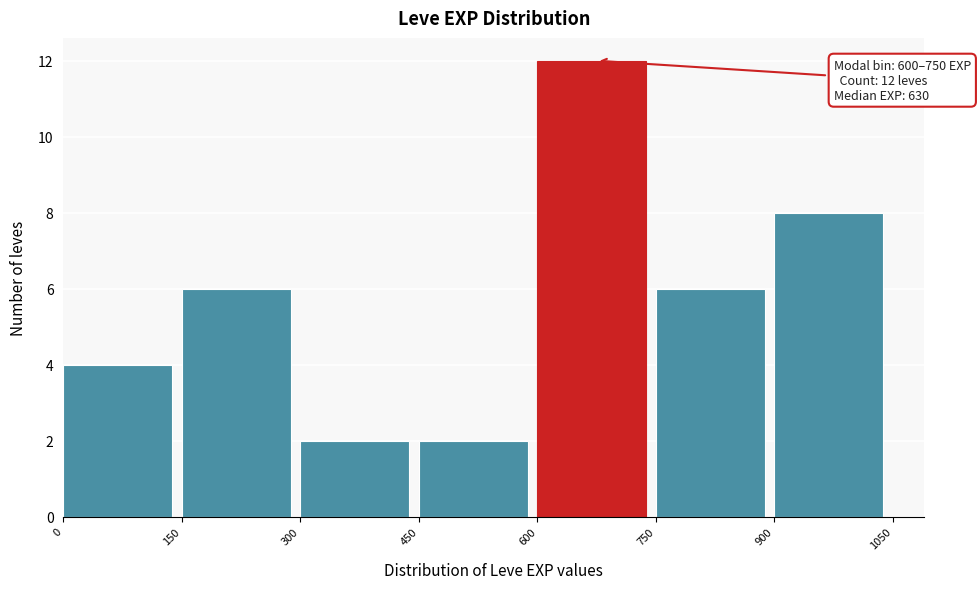

Which range on the x-axis has the tallest bar?

600 to 750